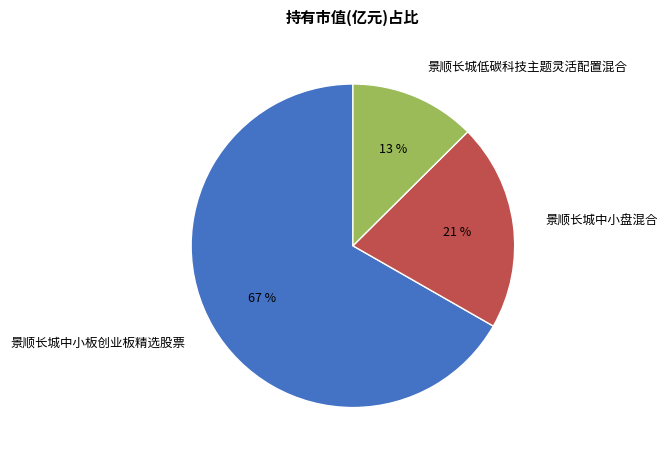

To the nearest percent, what is the difference between the 景顺长城低碳科技主题灵活配置混合 and 景顺长城中小盘混合 slice percentages?

8%